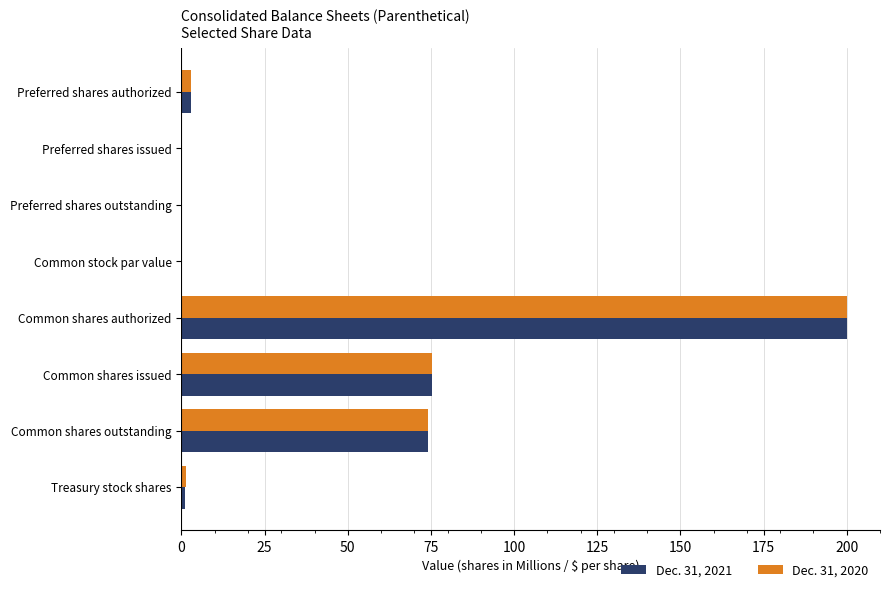

What is the sum of all Dec. 31, 2020 values?

353.9